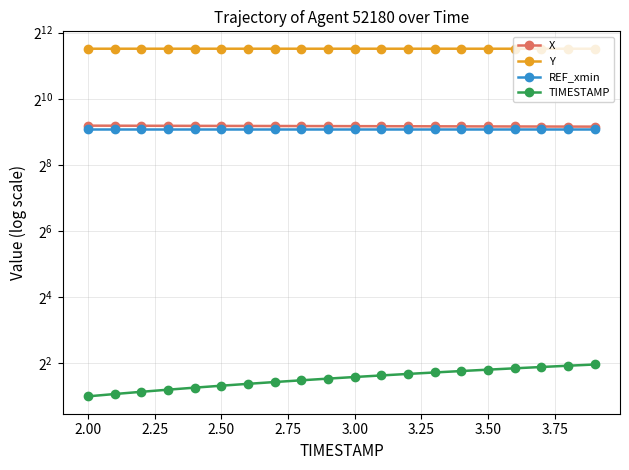

Does the chart have visible grid lines?

Yes